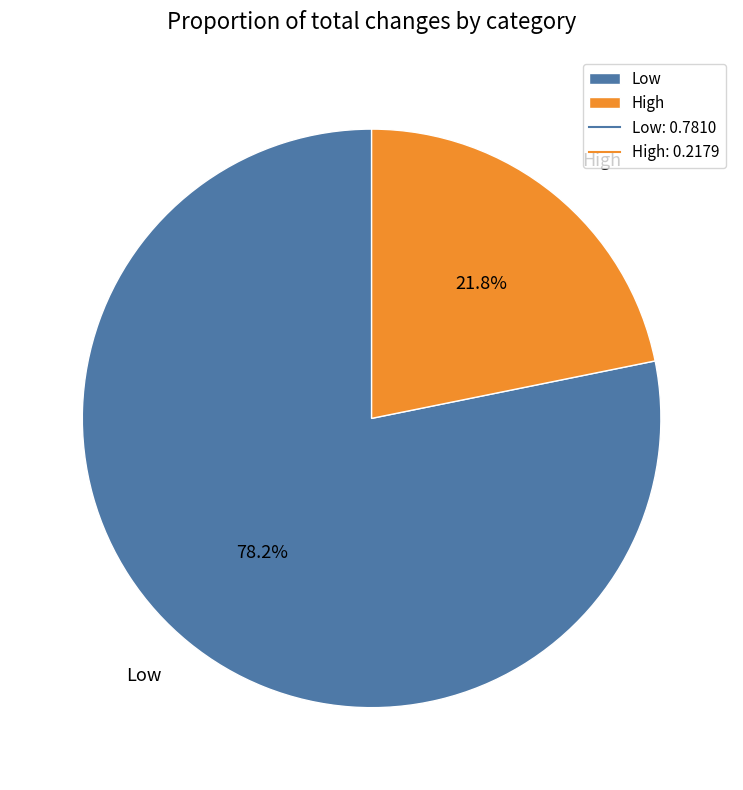

Do High and Low together represent more than half of the pie?

Yes